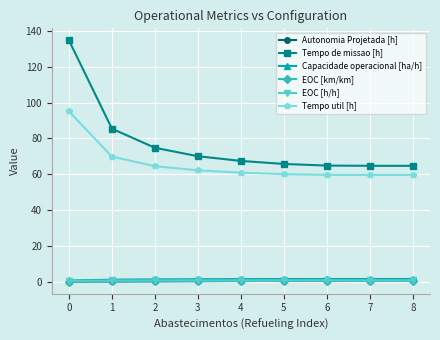

How many data points does each series have?

9